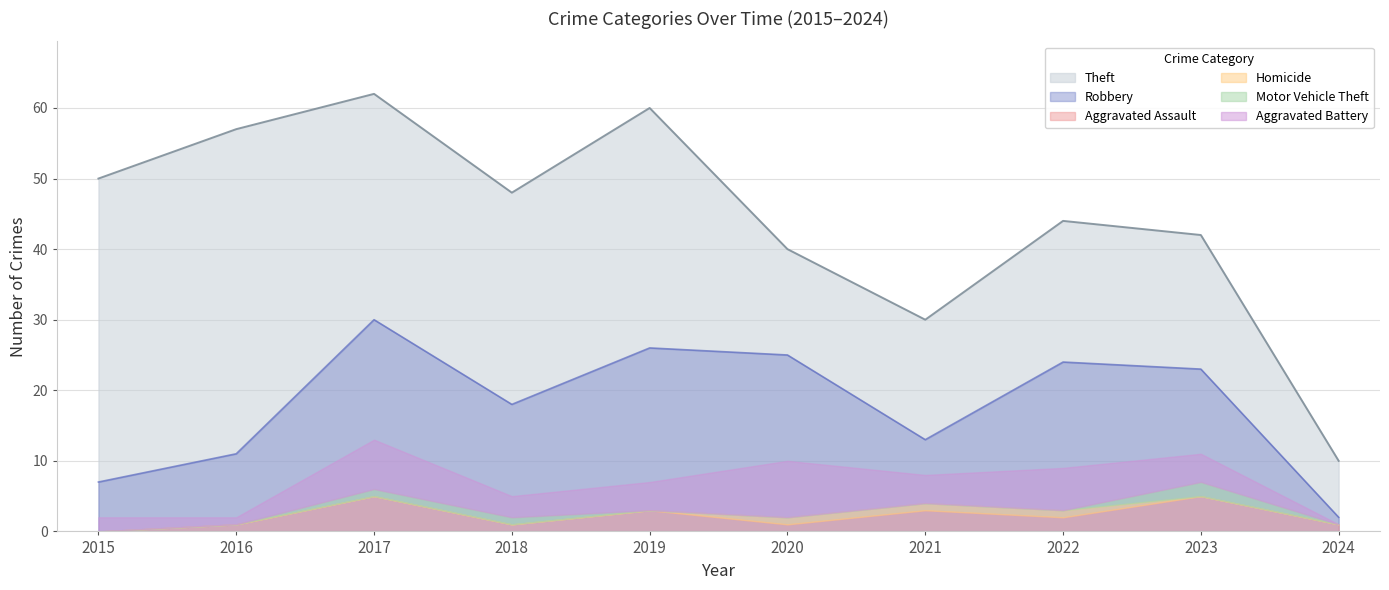

What is the difference between the second highest and minimum values in the Theft series?

50